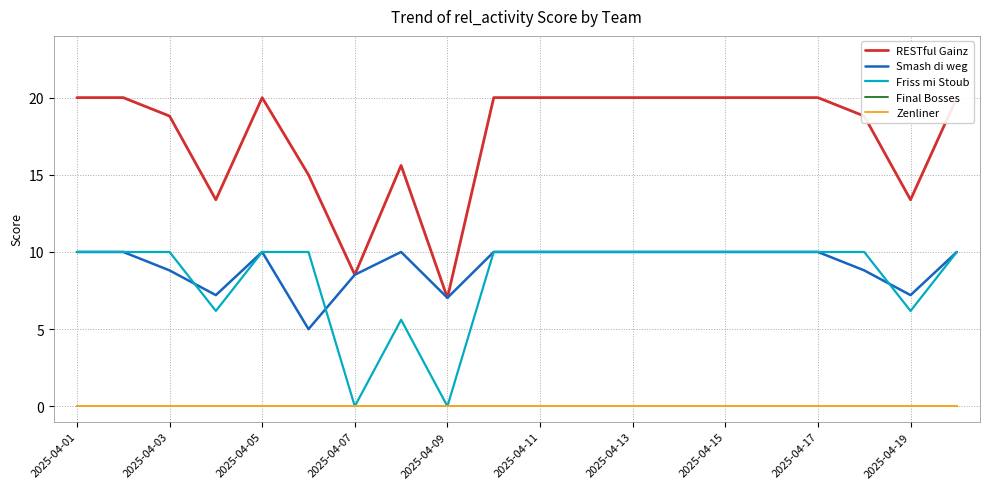

At how many categories does at least one series exceed 13?

18